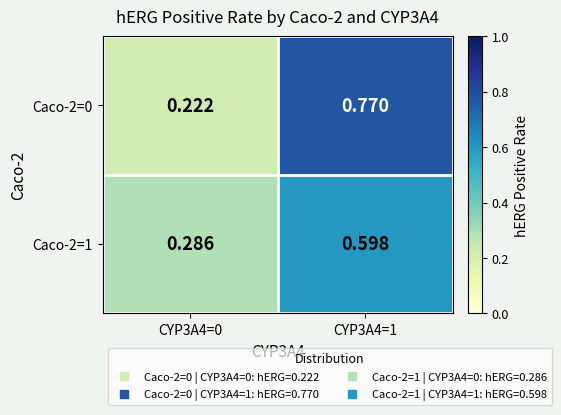

Which series has the largest total across all categories?

Caco-2=0